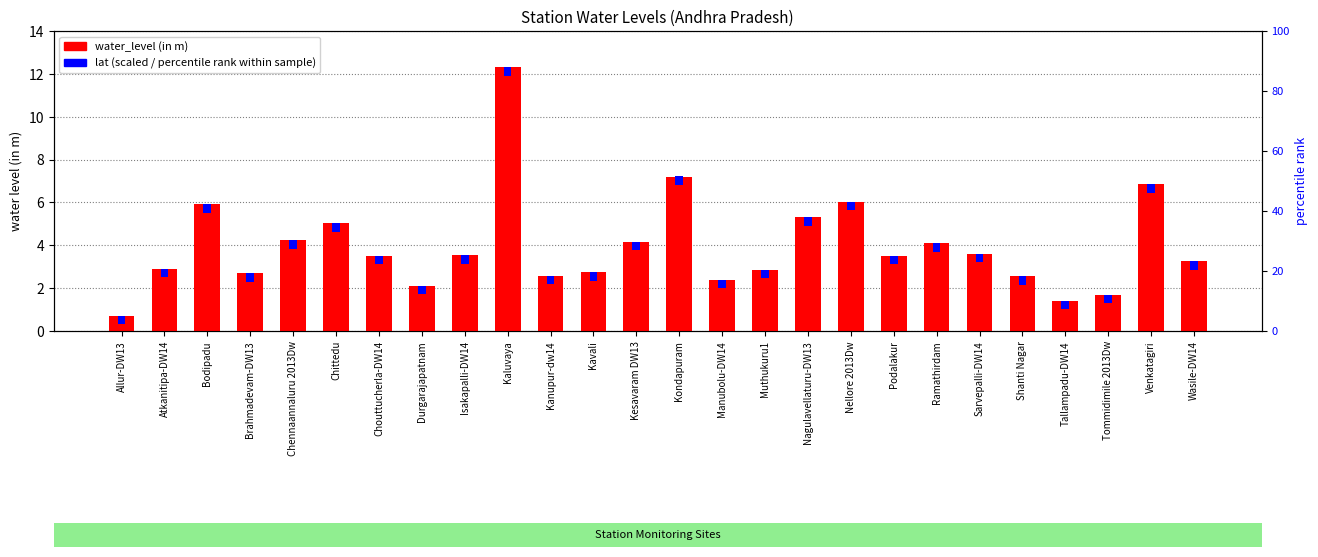

What is the label of the 4th bar from the left?

Brahmadevam-DW13